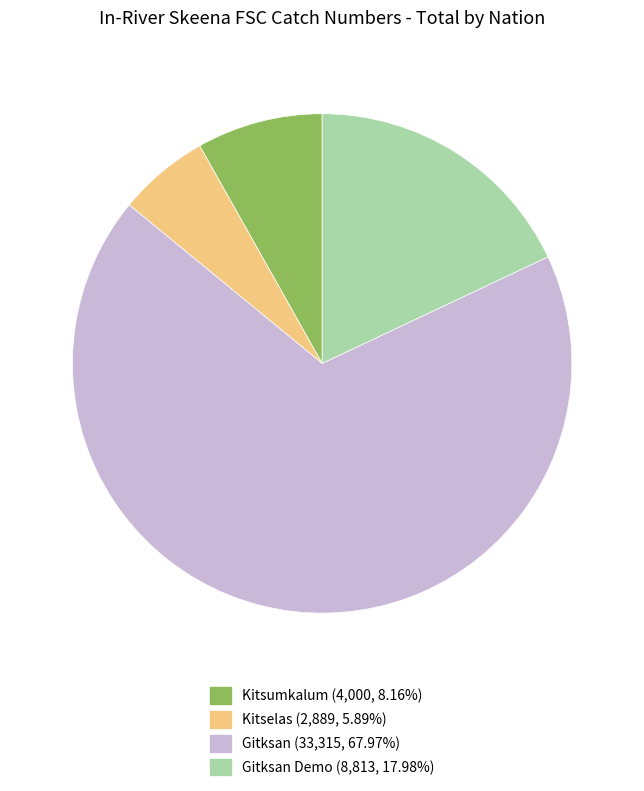

Is there a majority slice in this chart?

Yes